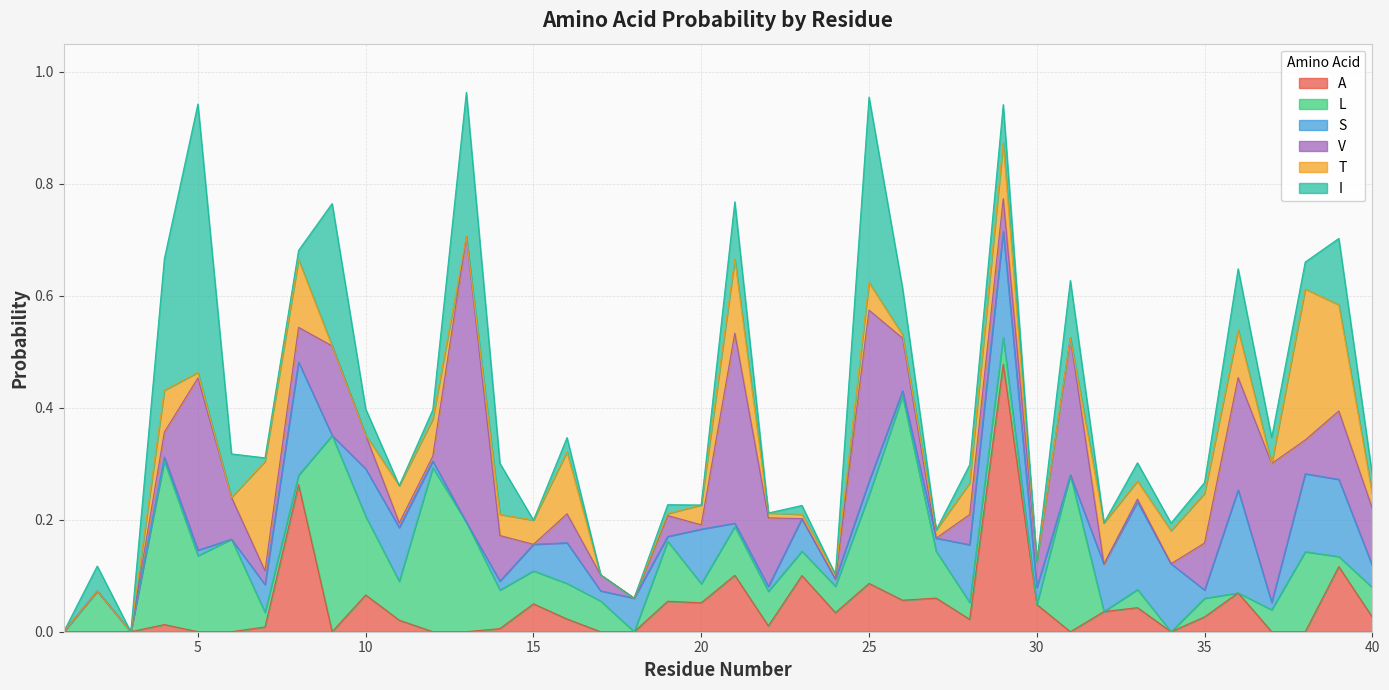

In I, how many points are higher than both neighbors (excluding endpoints)?

14